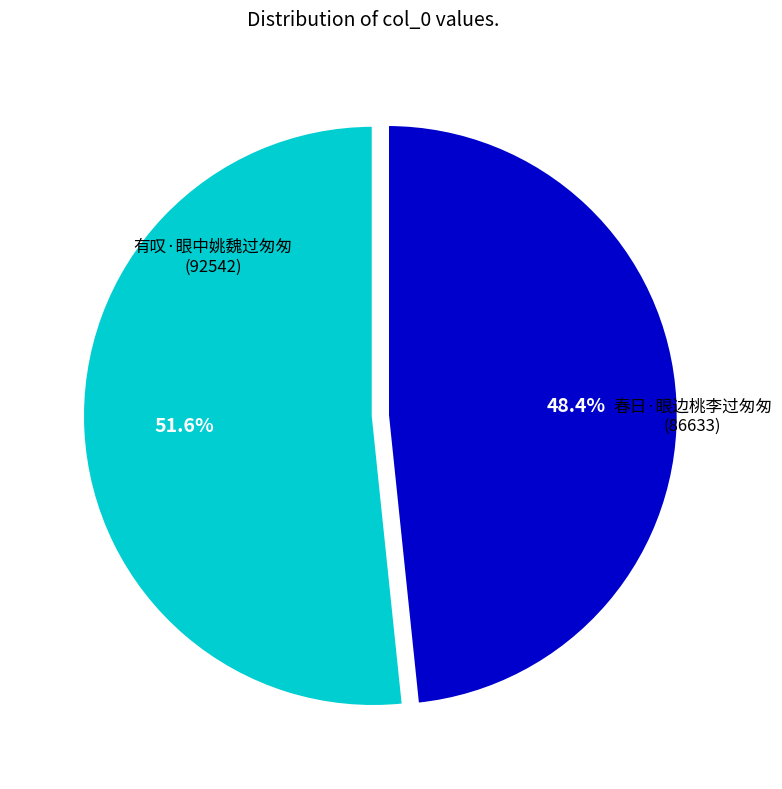

How many segments does this pie chart have?

2